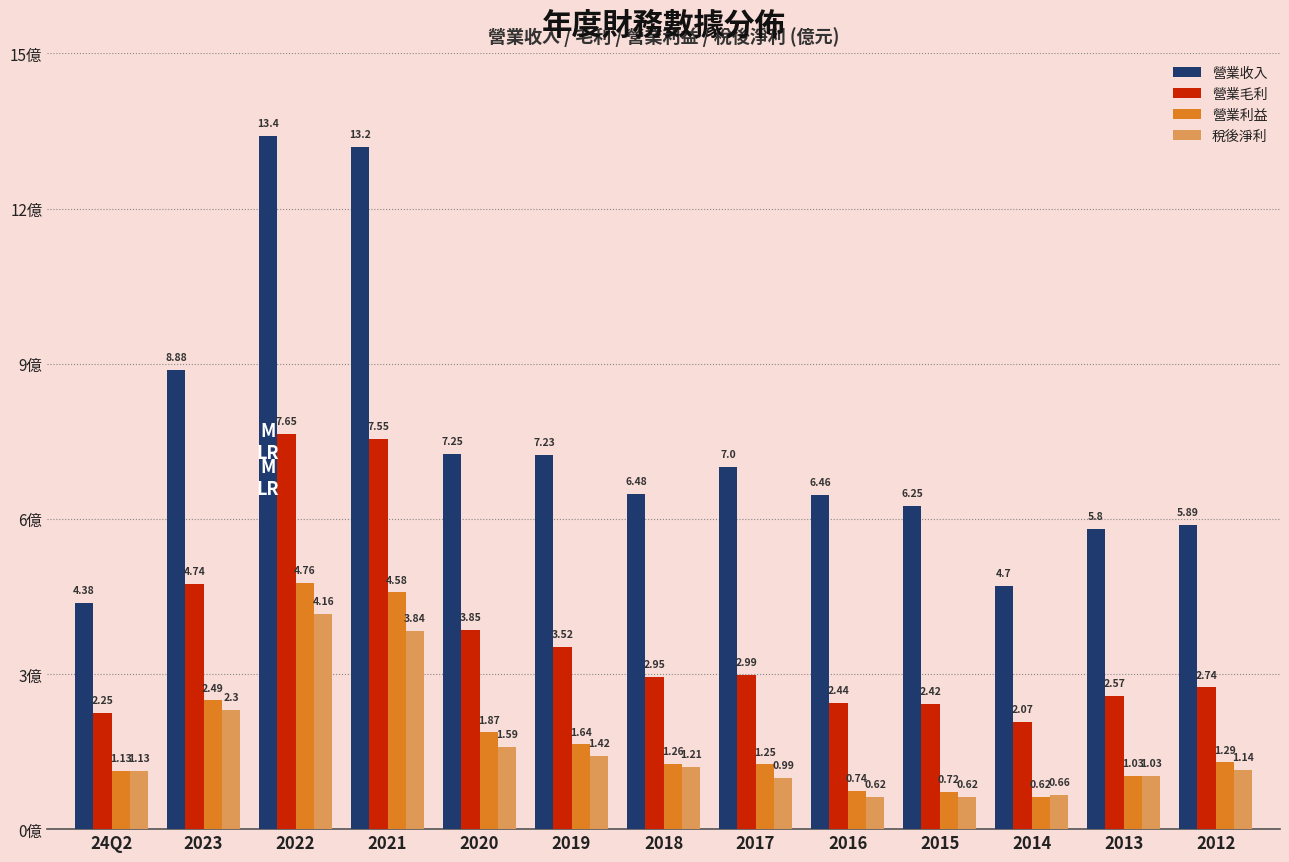

List the labels in order of 營業收入 value, smallest first.

24Q2, 2014, 2013, 2012, 2015, 2016, 2018, 2017, 2019, 2020, 2023, 2021, 2022